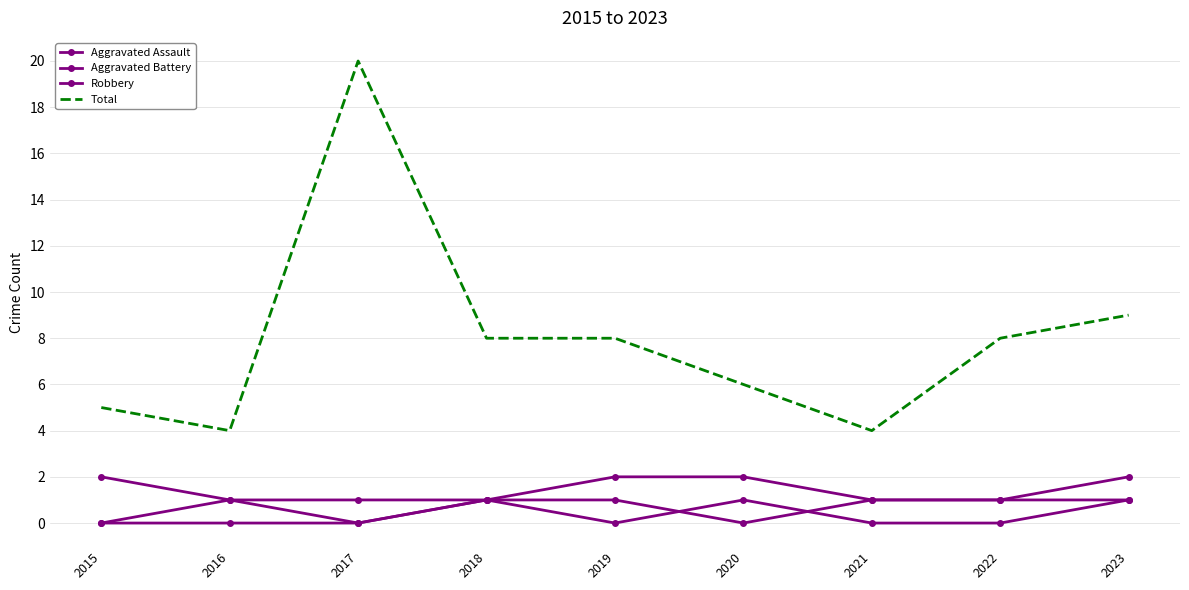

Reading left to right, transcribe all the data shown in this chart.

Aggravated Assault: 2015=0	2016=1	2017=0	2018=1	2019=1	2020=0	2021=1	2022=1	2023=1
Aggravated Battery: 2015=0	2016=0	2017=0	2018=1	2019=0	2020=1	2021=0	2022=0	2023=1
Robbery: 2015=2	2016=1	2017=1	2018=1	2019=2	2020=2	2021=1	2022=1	2023=2
Total: 2015=5	2016=4	2017=20	2018=8	2019=8	2020=6	2021=4	2022=8	2023=9